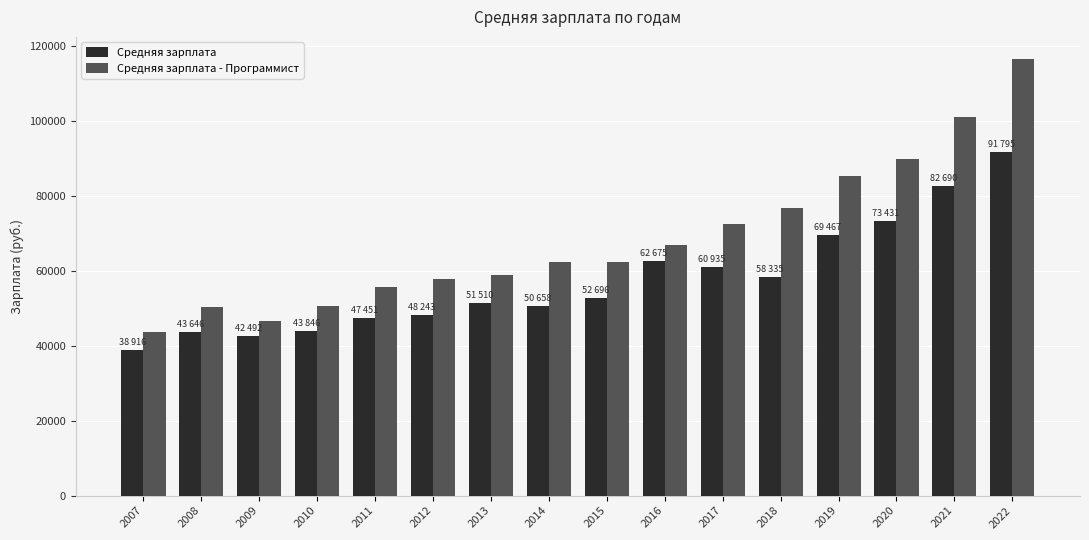

What is the value of the Средняя зарплата - Программист bar at the 8th from the left?

62384